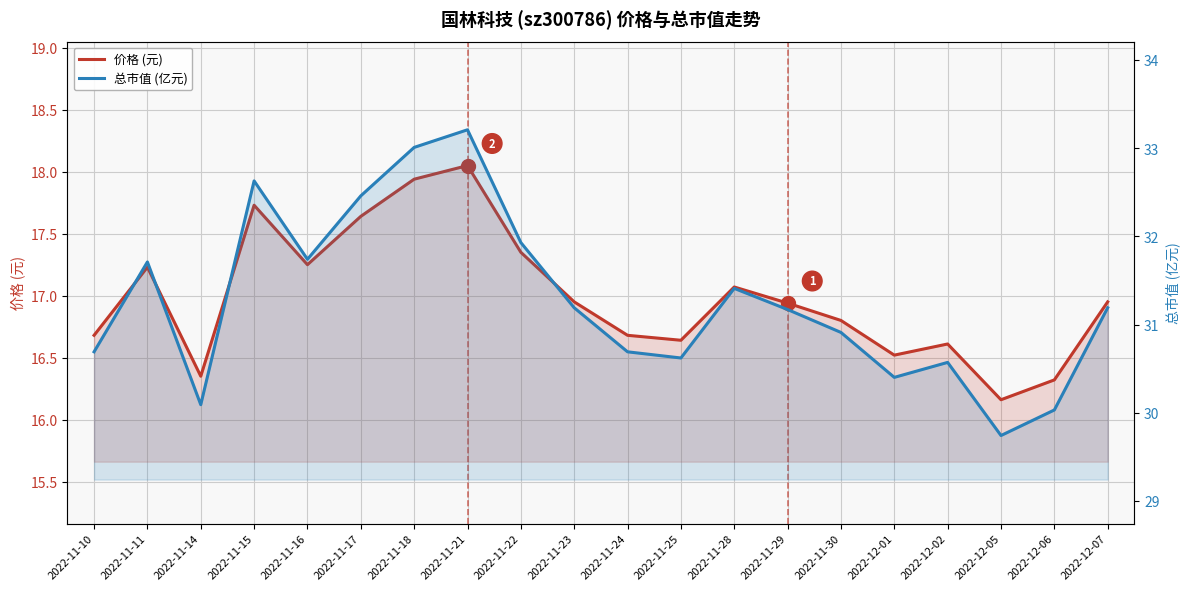

What is the difference between the maximum and minimum values in the 总市值 (亿元) series?

3.5